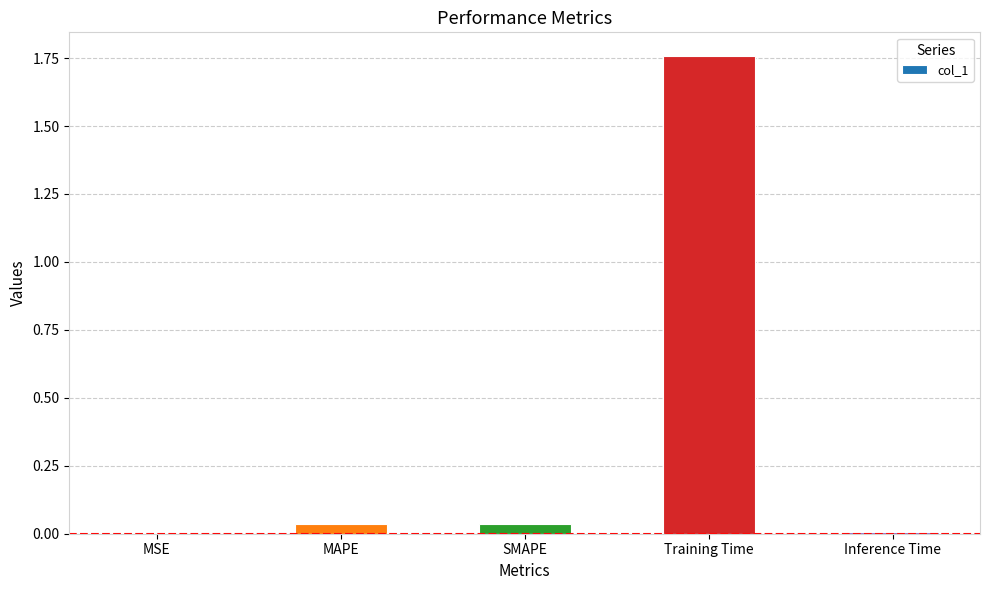

The chart shows a value of 0.1 at SMAPE. True or false?

False